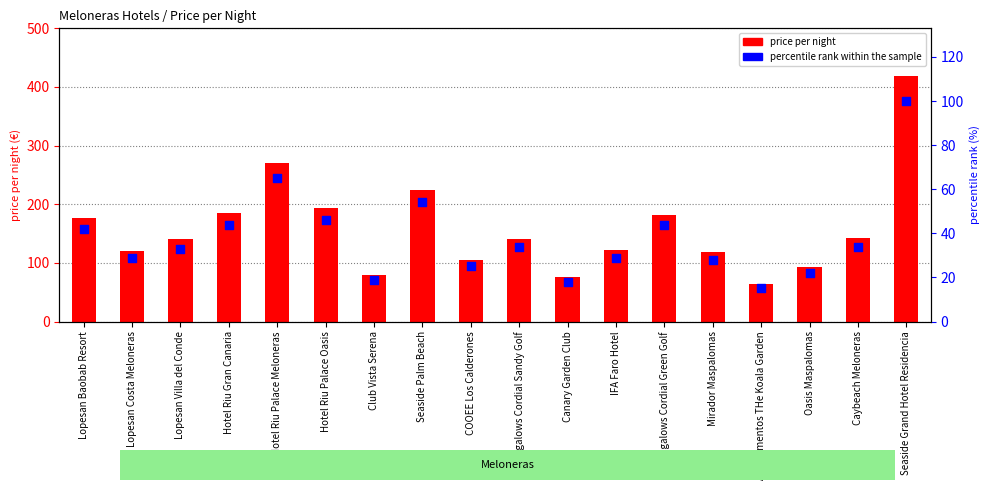

Which series has the widest spread of Y values?

price per night